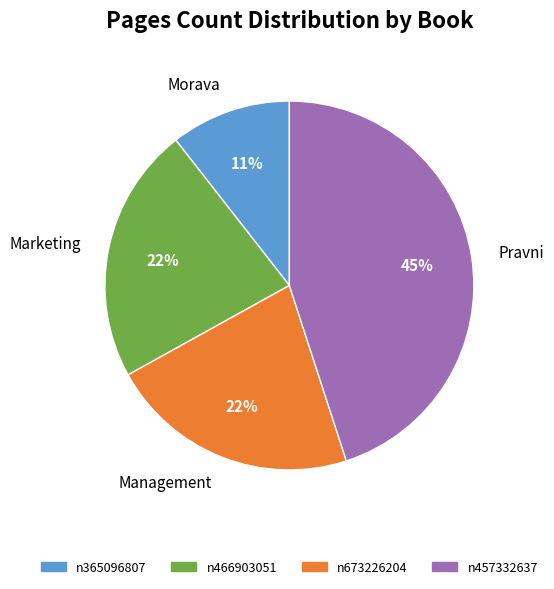

Is there any slice that represents more than half of the pie?

No